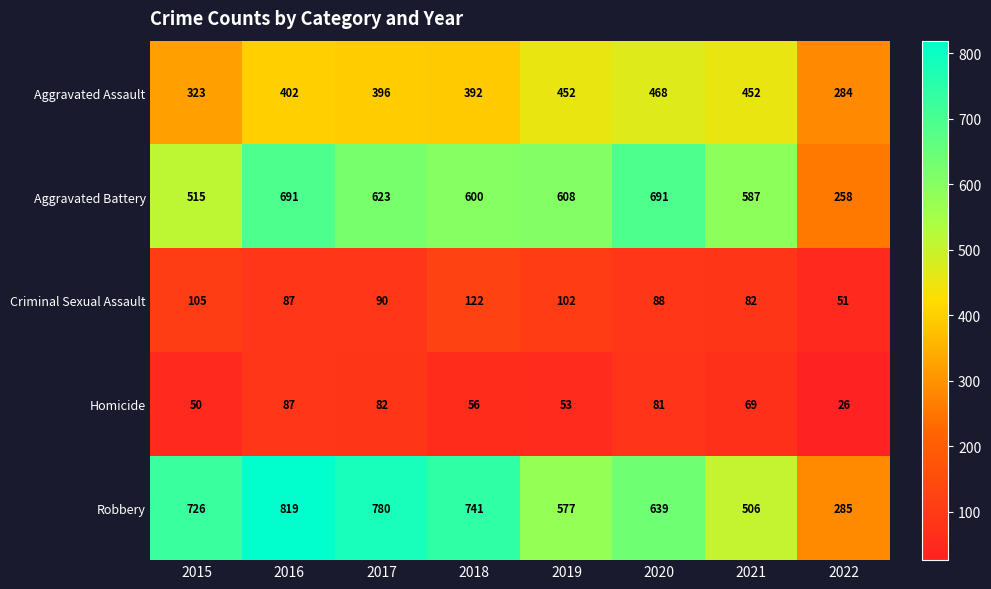

Count the number of data series in this chart.

5